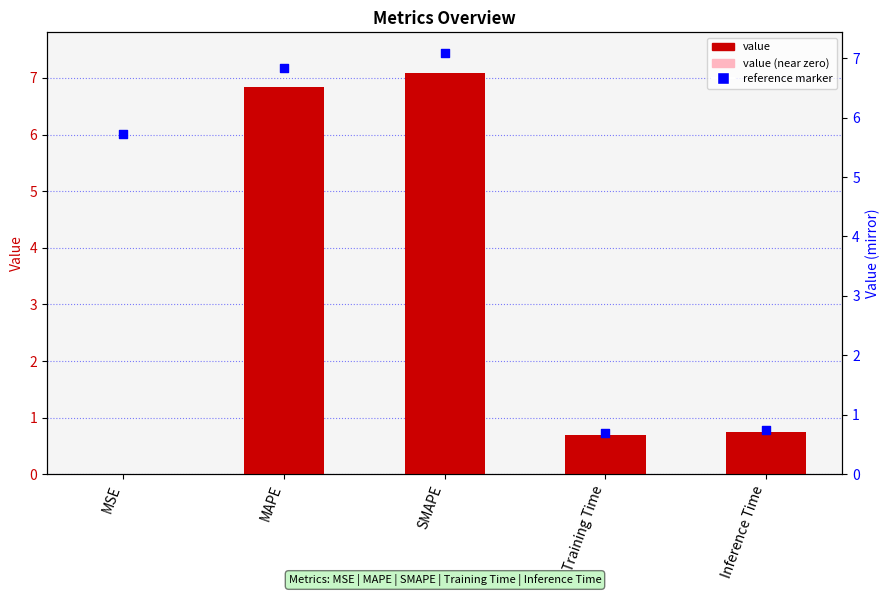

What is the total value across all series at Training Time?

1.4